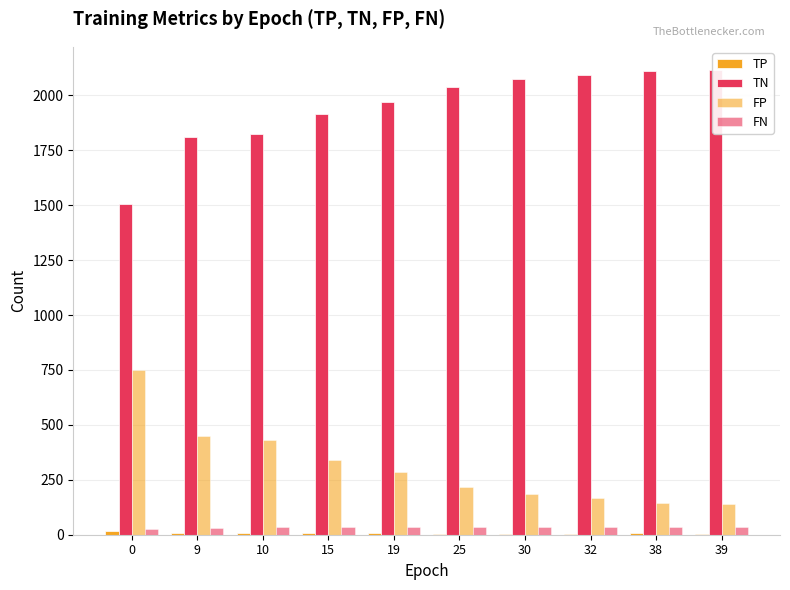

What is the difference between the maximum and second lowest values in the TN series?

307